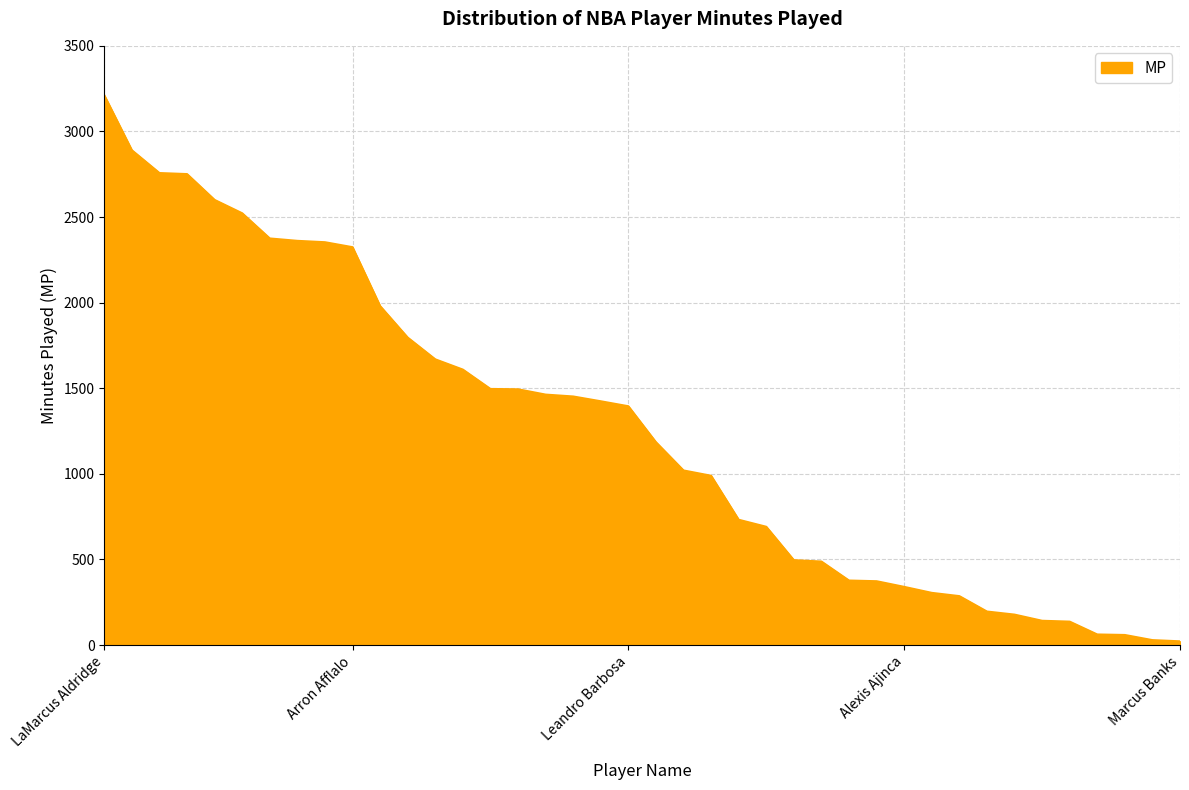

What is the difference between the maximum and minimum values?

3189